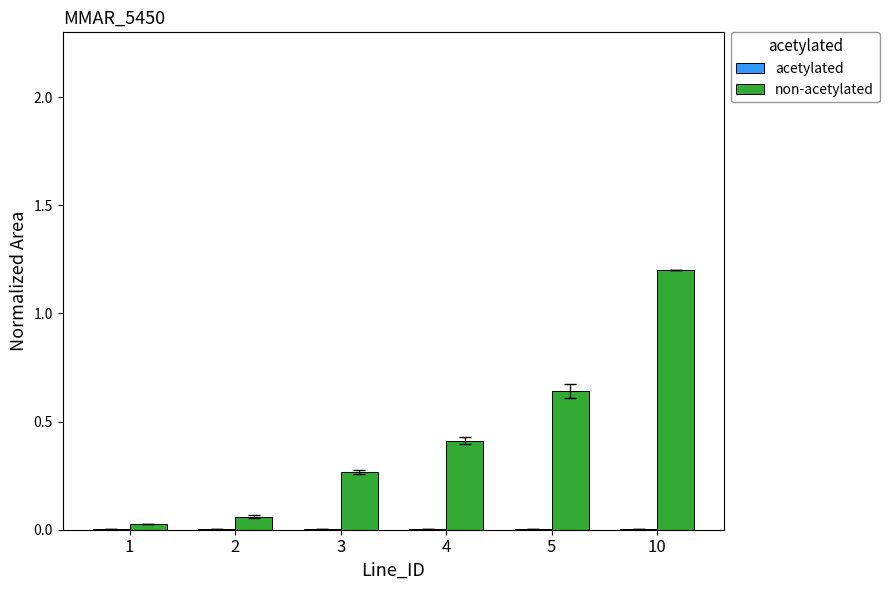

At which category is the sum across all series the highest?

10